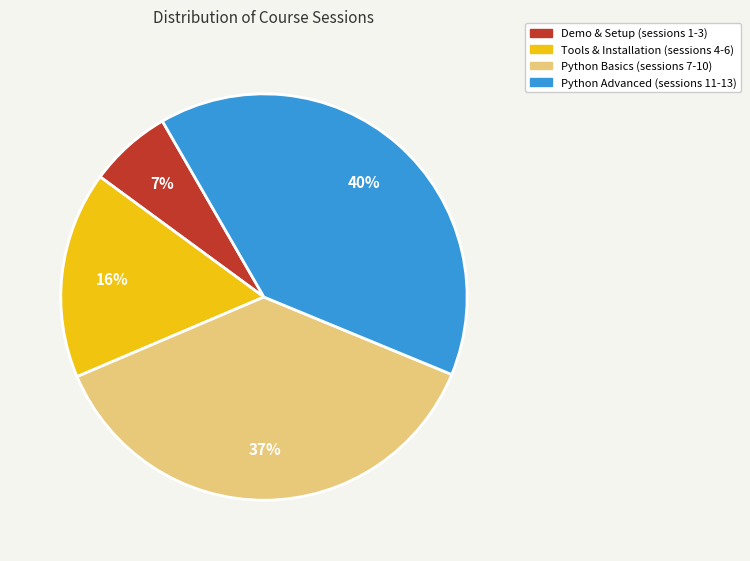

Is there any slice that represents more than half of the pie?

No